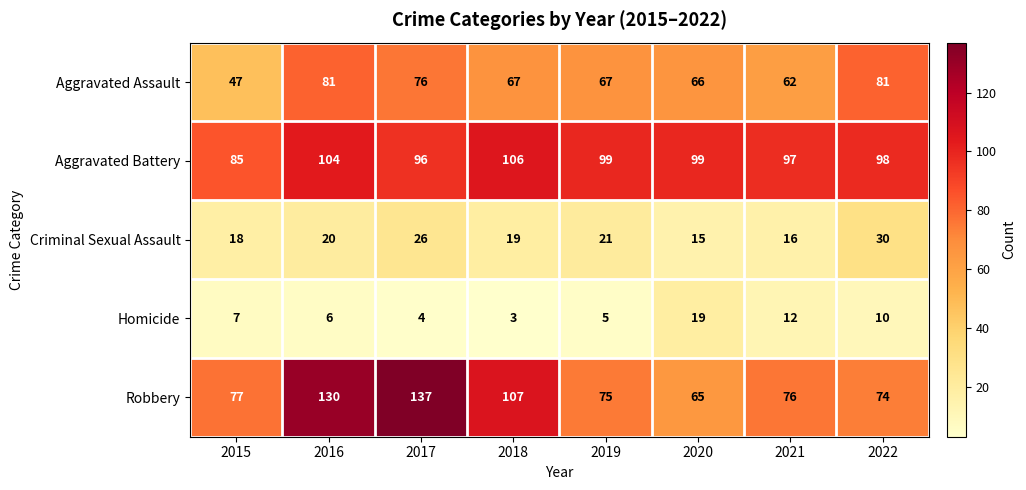

Is it true that Robbery equals 65 at 2020?

True